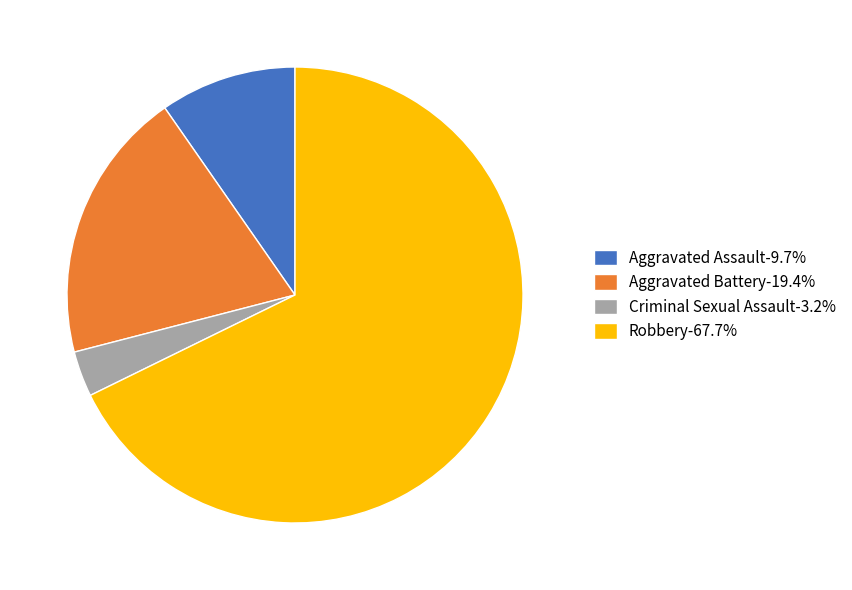

Which has a higher value, Robbery or Aggravated Assault?

Robbery